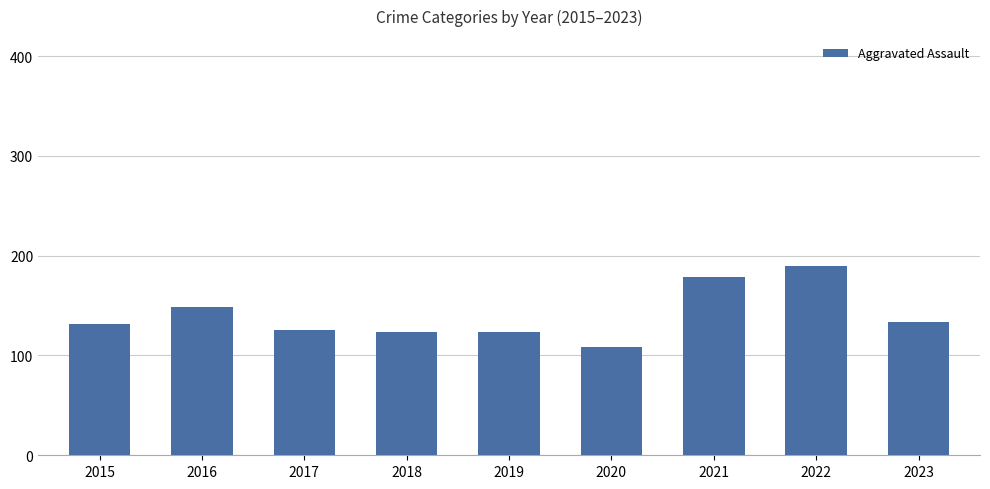

Is it true that the value at 2015 is 204?

False